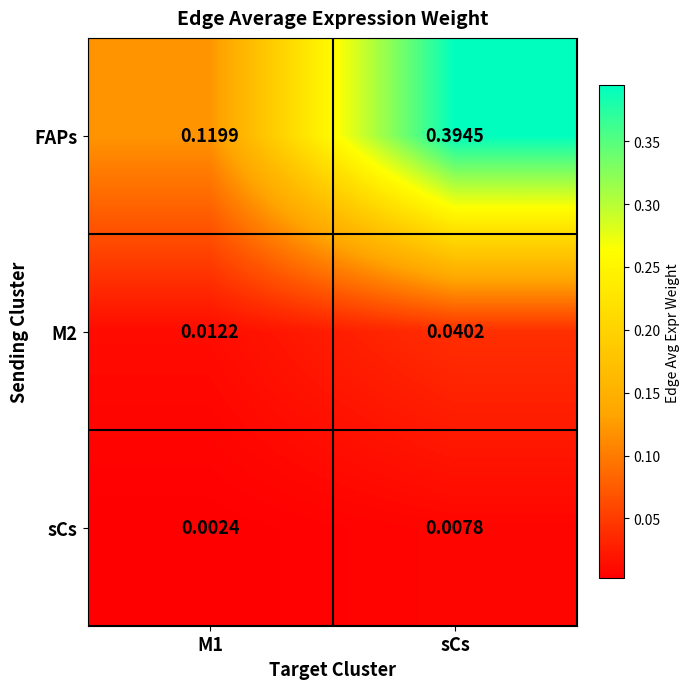

Which series has the largest range (max minus min)?

FAPs